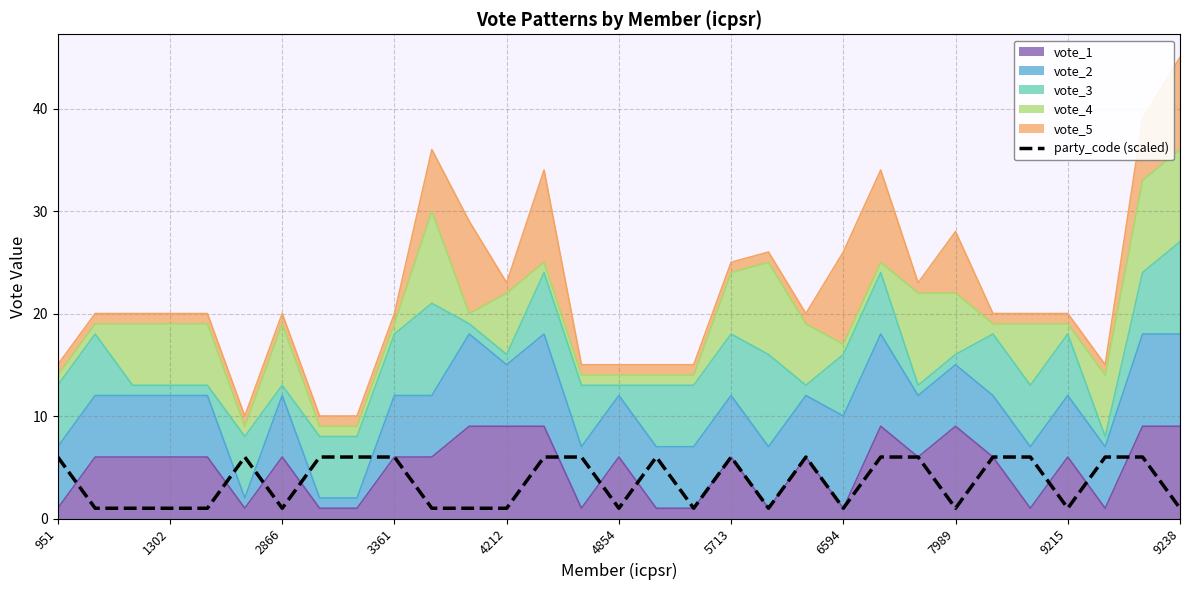

What is the value of the 31st point from the left?

1